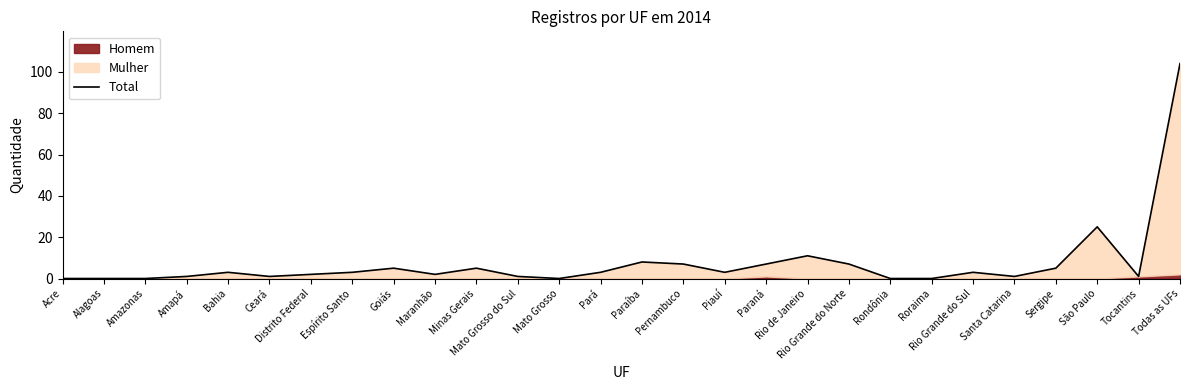

The value at Espírito Santo is 3. True or false?

True